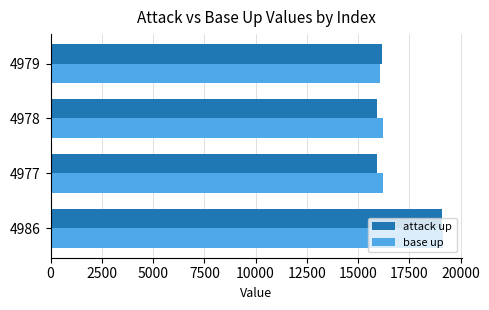

Which series has the largest range (max minus min)?

attack up